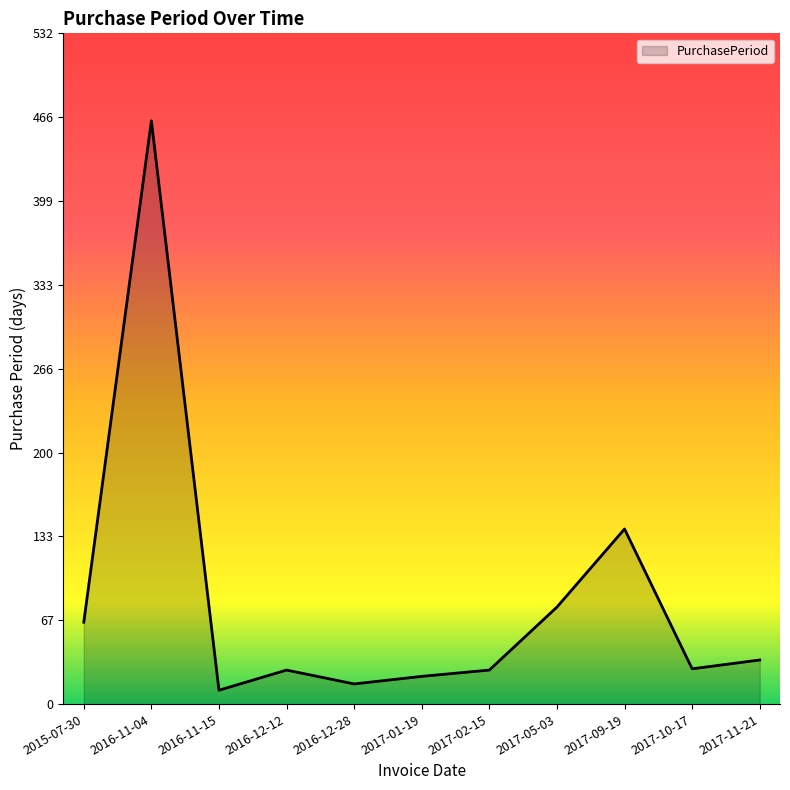

True or false: there are more than 2 points higher than both neighbors.

True